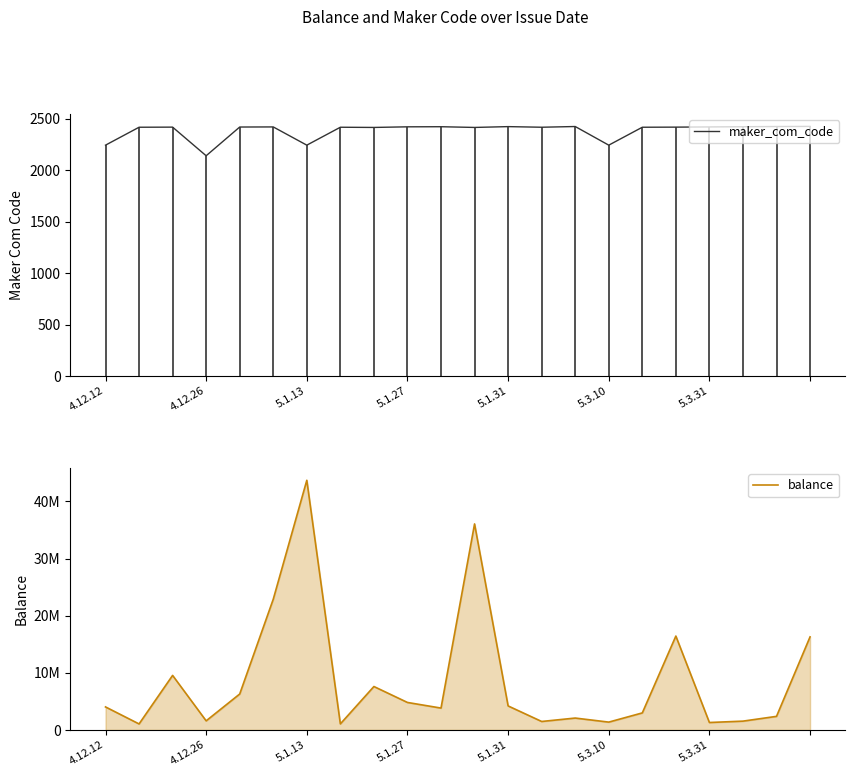

What is the smallest value displayed?

2139